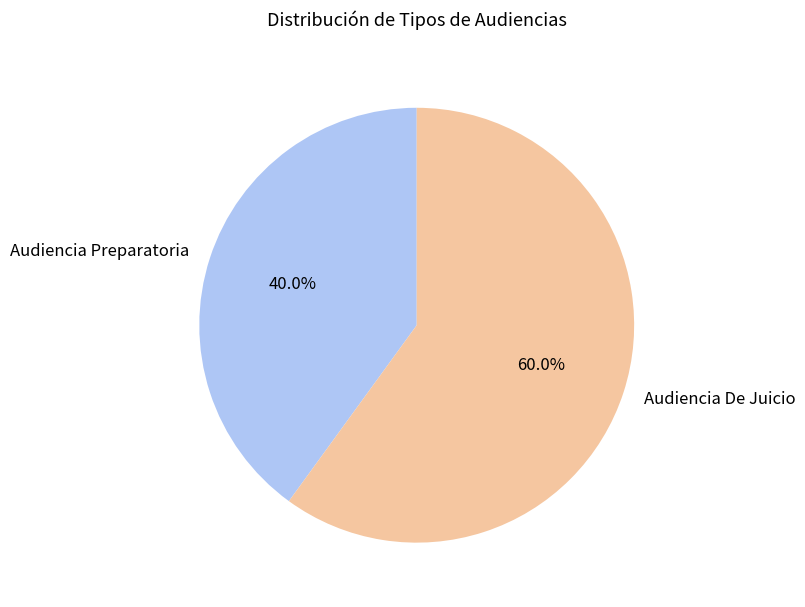

Which category has the biggest portion of the pie?

Audiencia De Juicio